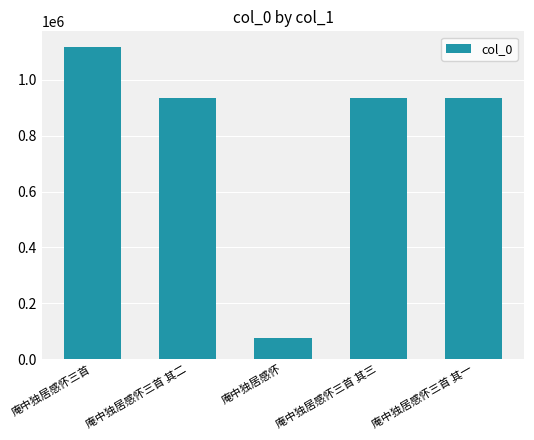

What is the label of the 5th bar from the left?

庵中独居感怀三首 其一